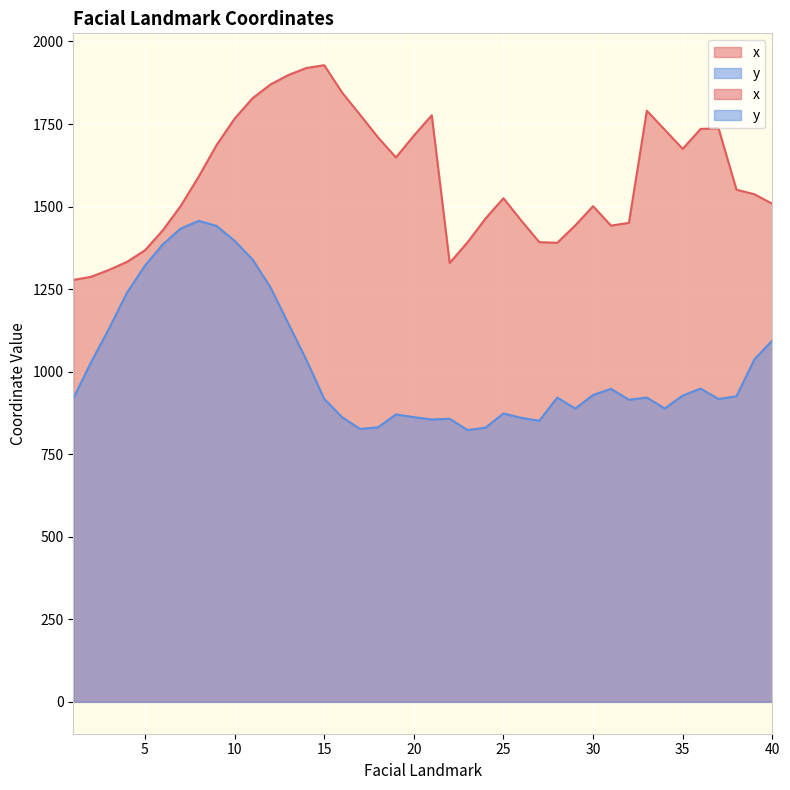

How many values in the y series exceed 925?

20